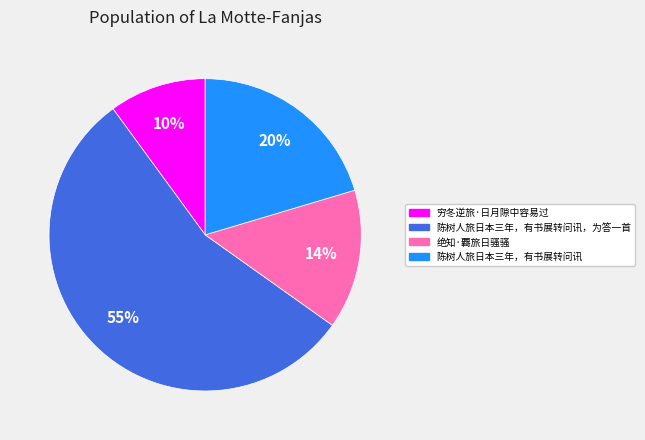

To the nearest percent, what is the difference between the largest and smallest slice percentages?

45%